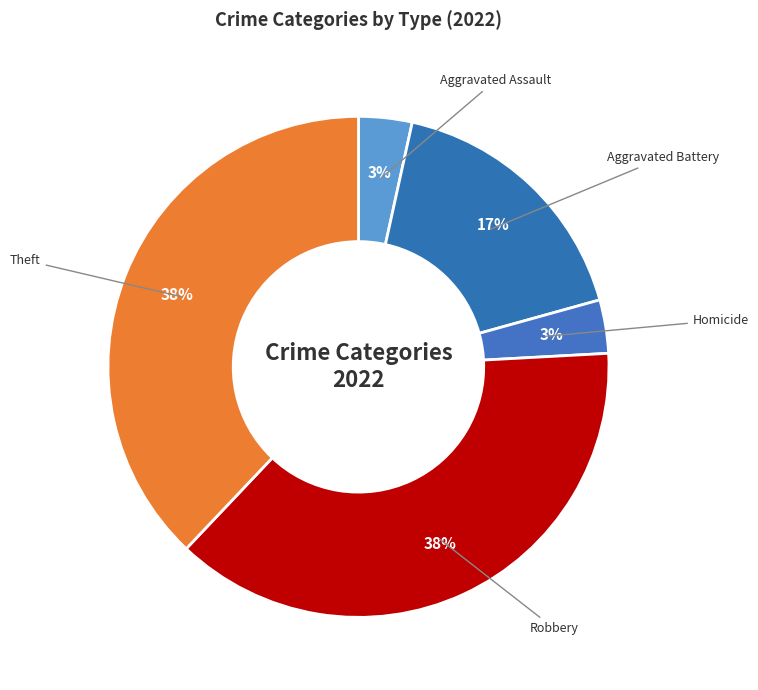

How many segments does this pie chart have?

5